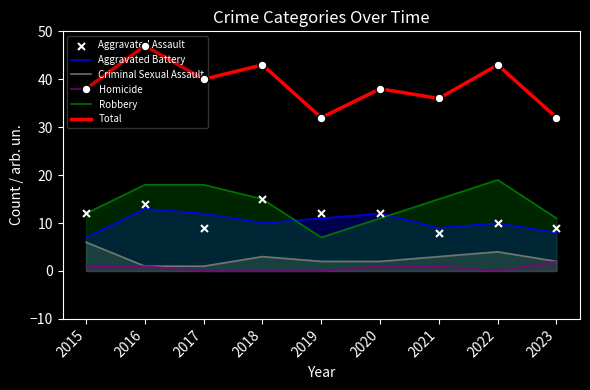

What are all the series names shown in the legend?

Aggravated Battery, Criminal Sexual Assault, Homicide, Robbery, Total, Aggravated Assault